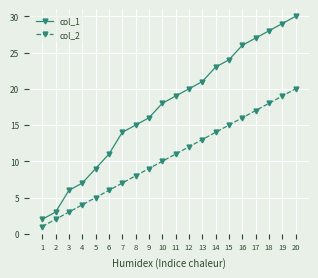

Between 11 and 16, which series saw the biggest shift?

col_1